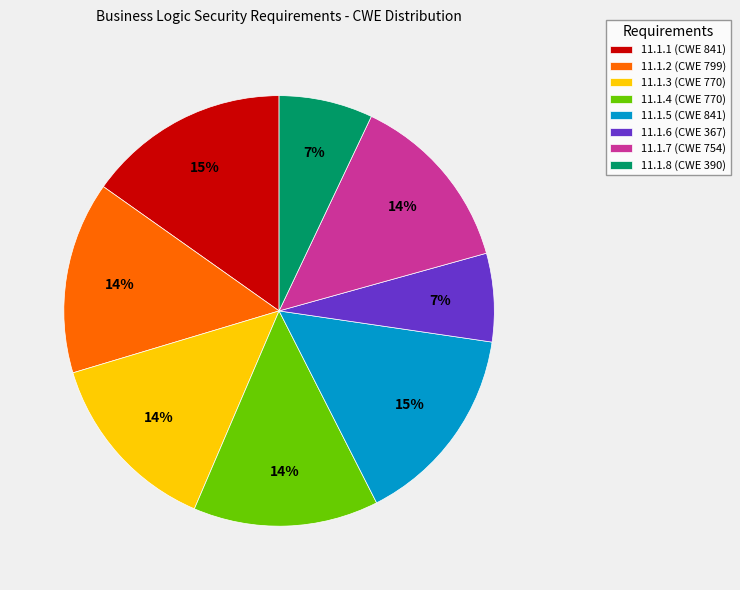

To the nearest percent, what is the average slice percentage?

12%